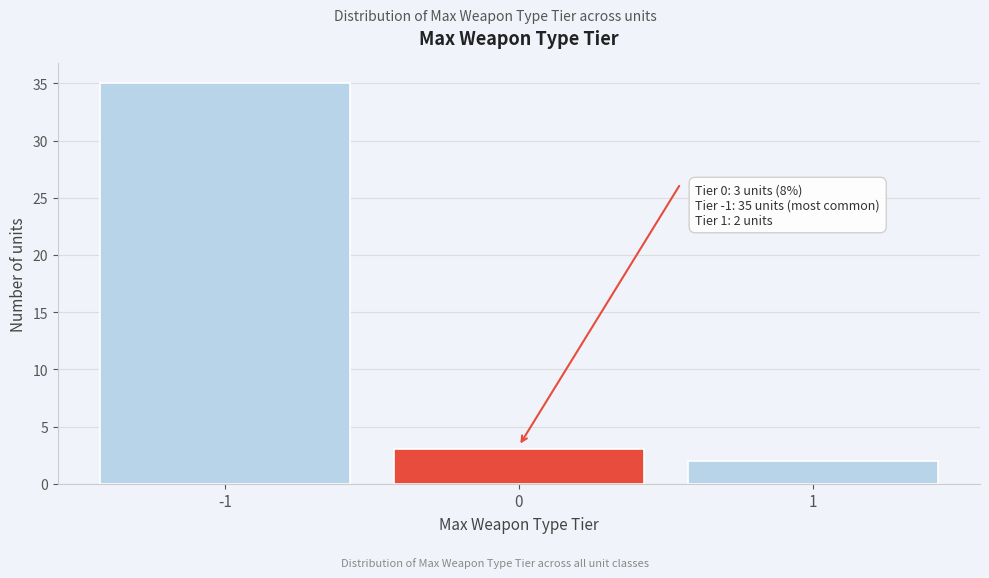

Reading left to right, extract all data points from this chart.

-1=35	0=3	1=2